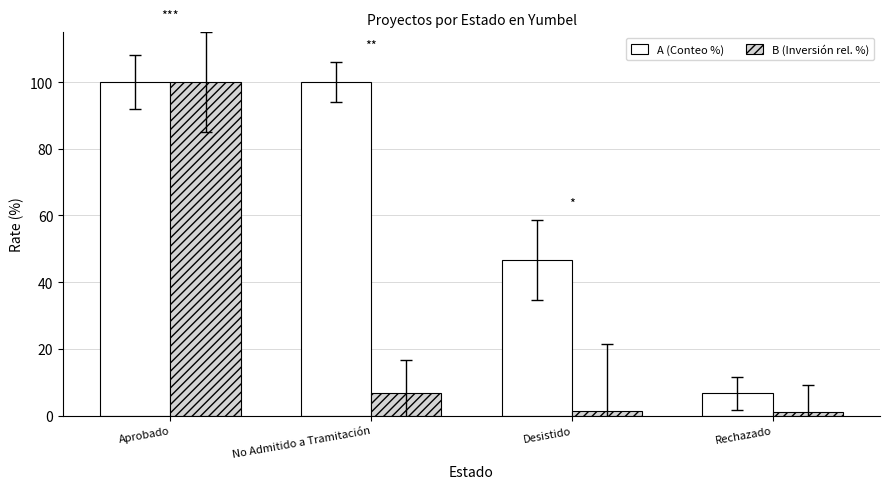

At which label does A (Conteo %) reach its minimum?

Rechazado